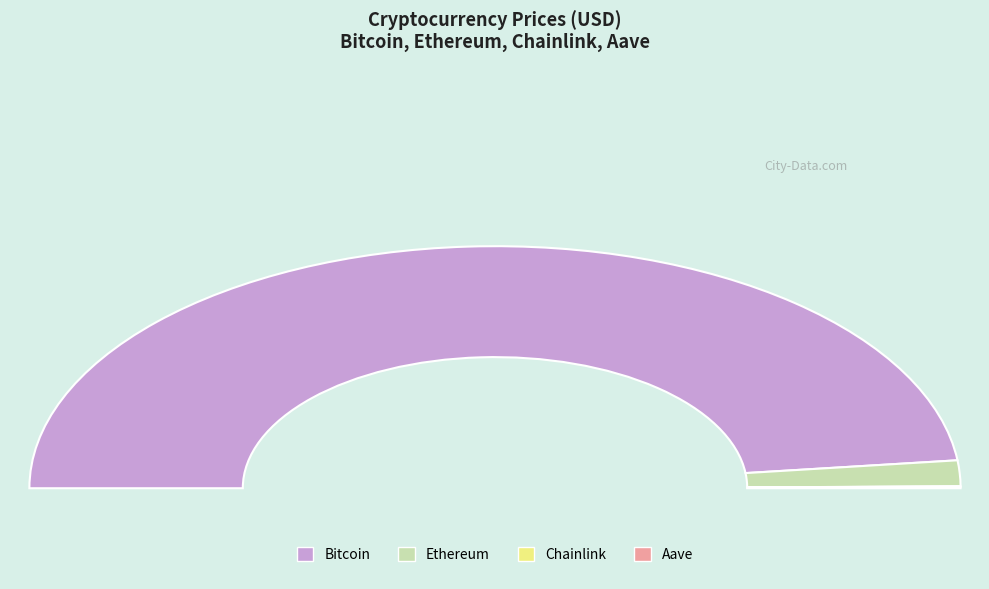

To the nearest percent, what is the difference between the largest and smallest slice percentages?

96%